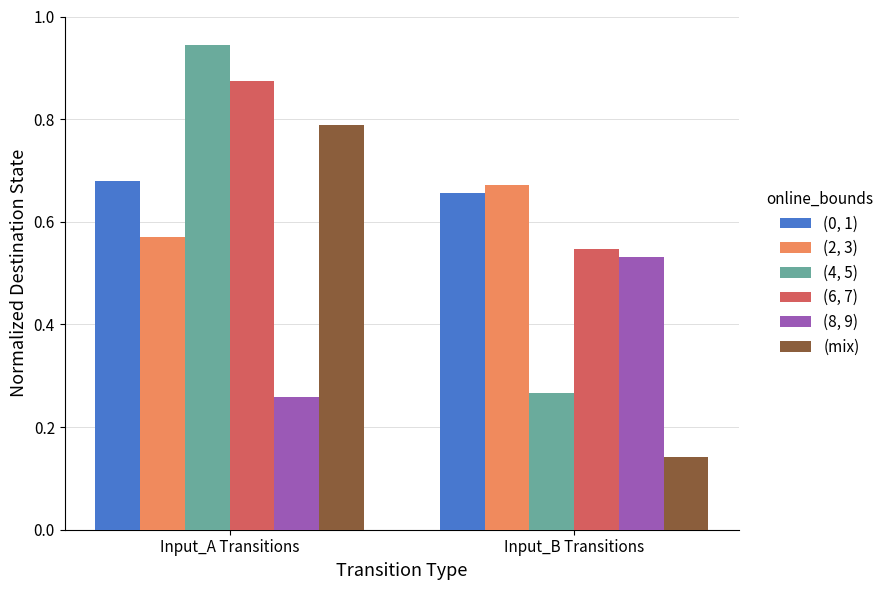

At which category does the chart reach its peak across all series?

Input_A Transitions